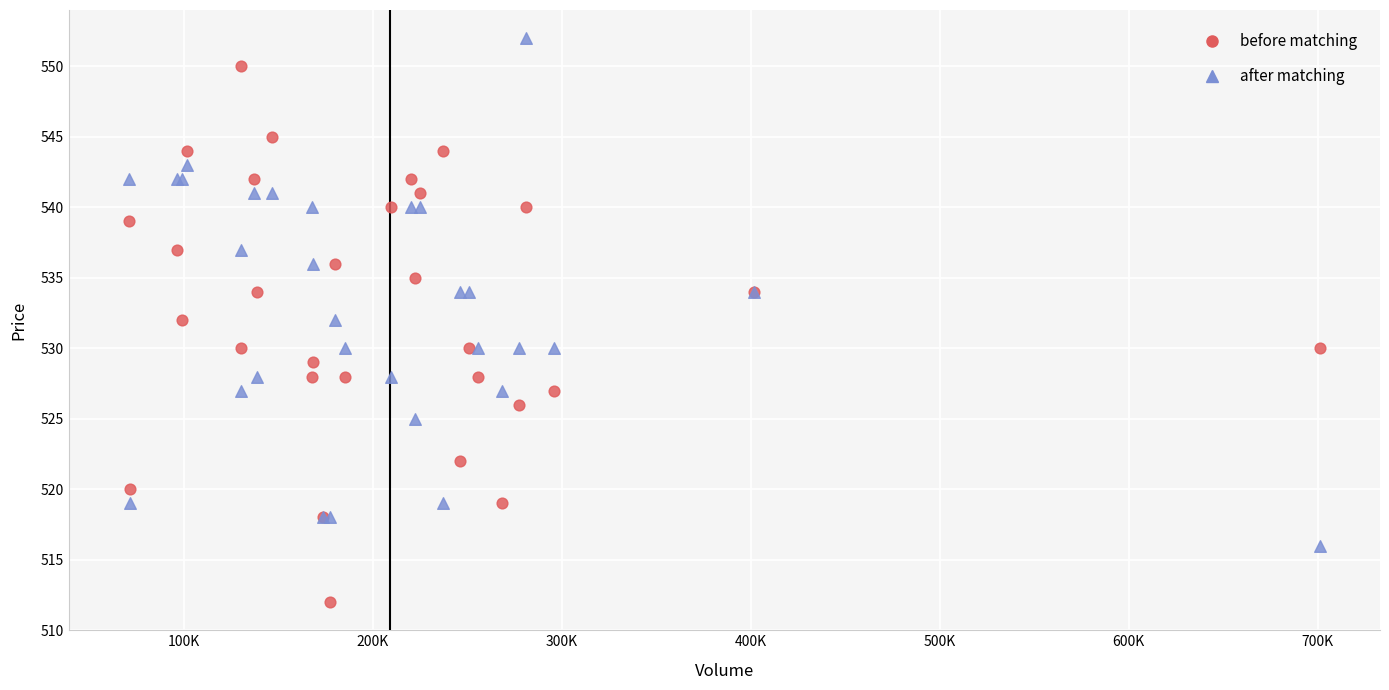

Which series reaches the maximum Y coordinate?

after matching